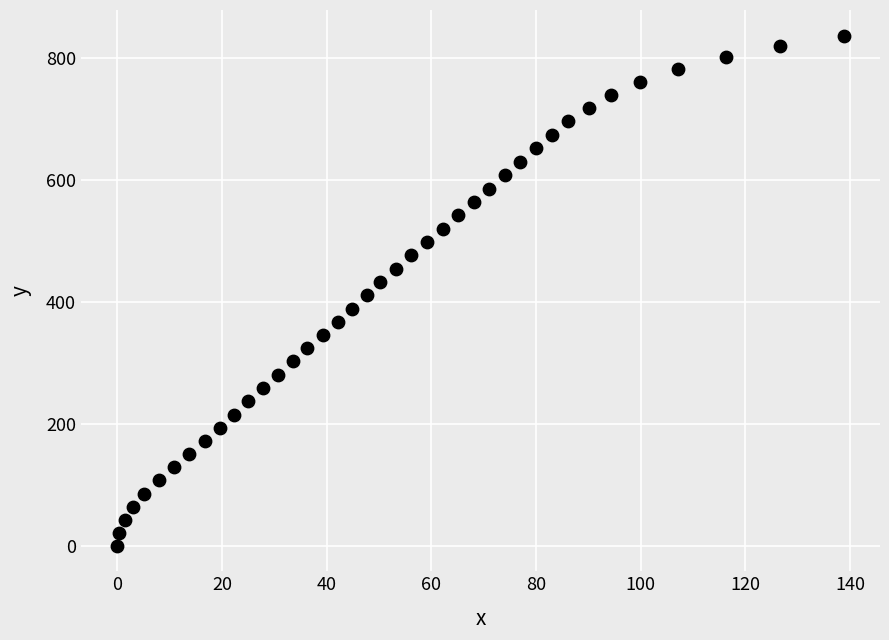

What is the range of Y values (max minus min)?

837.1